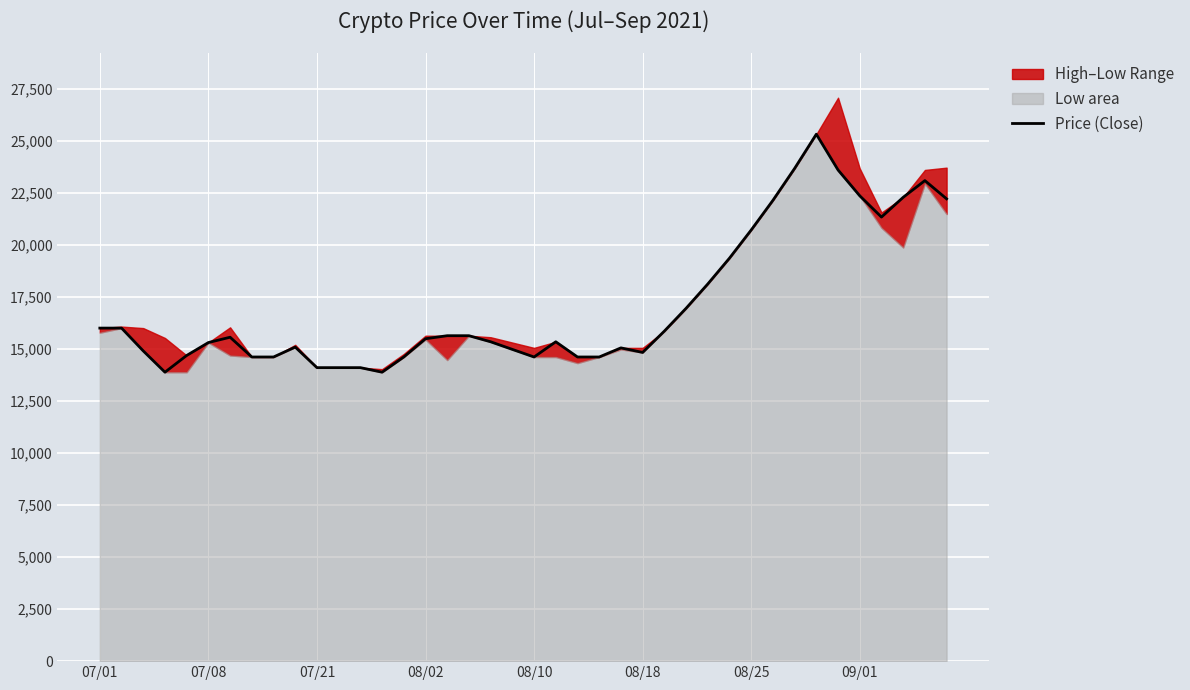

Reading left to right, extract all data points from this chart.

16009	16009	14912	13889	14693	15314	15570	14620	14620	15095	14108	14108	14108	13889	14620	15497	15643	15643	15351	14985	14620	15351	14620	14620	15058	14839	15863	16959	18129	19371	20724	22149	23684	25329	23611	22368	21345	22295	23099	22222